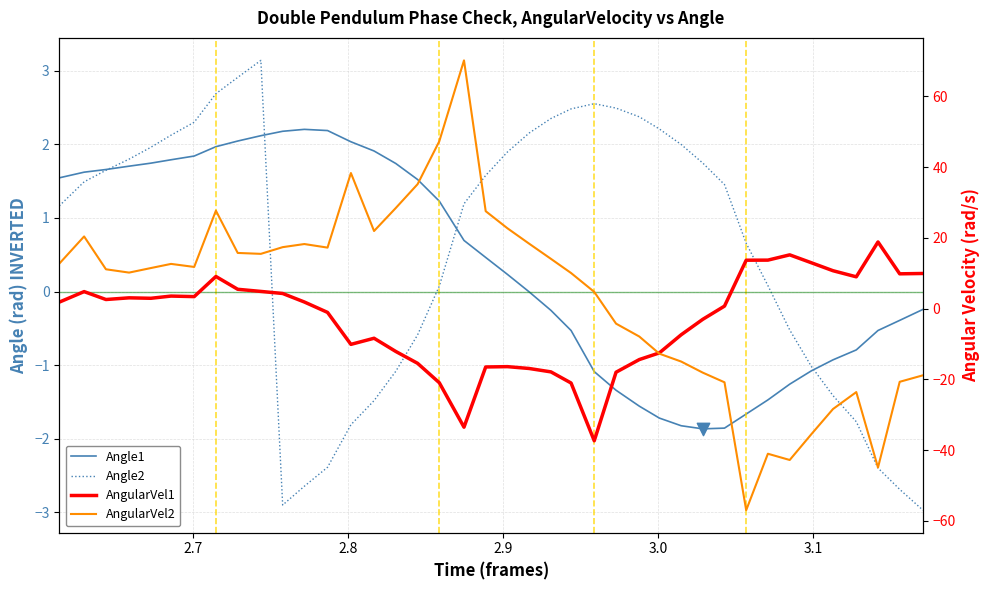

Which series has the largest Y range (max minus min)?

AngularVel2